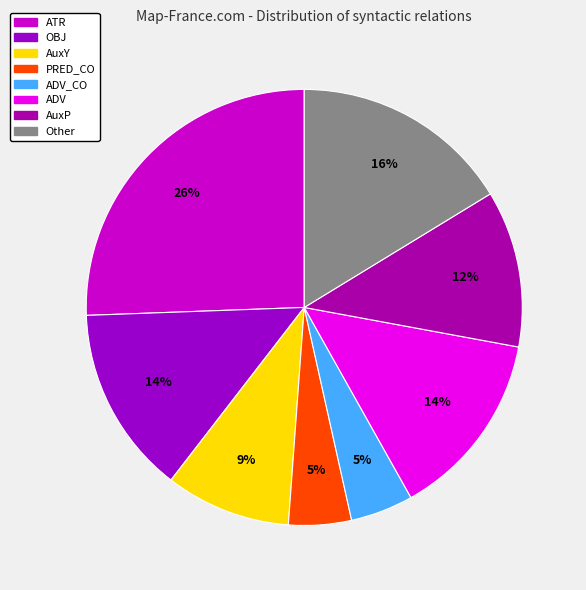

How many segments does this pie chart have?

8